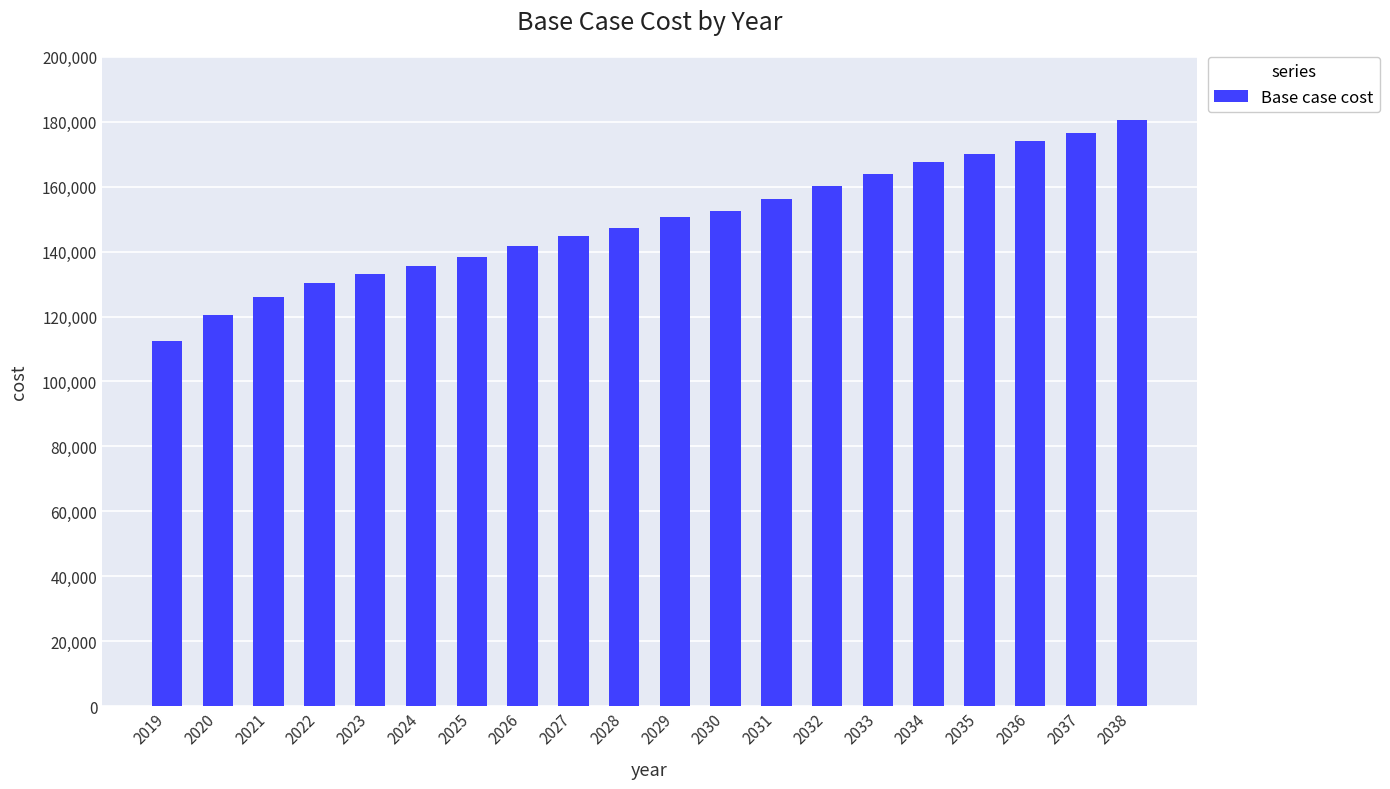

What is the approximate value at 2022?

130399.7